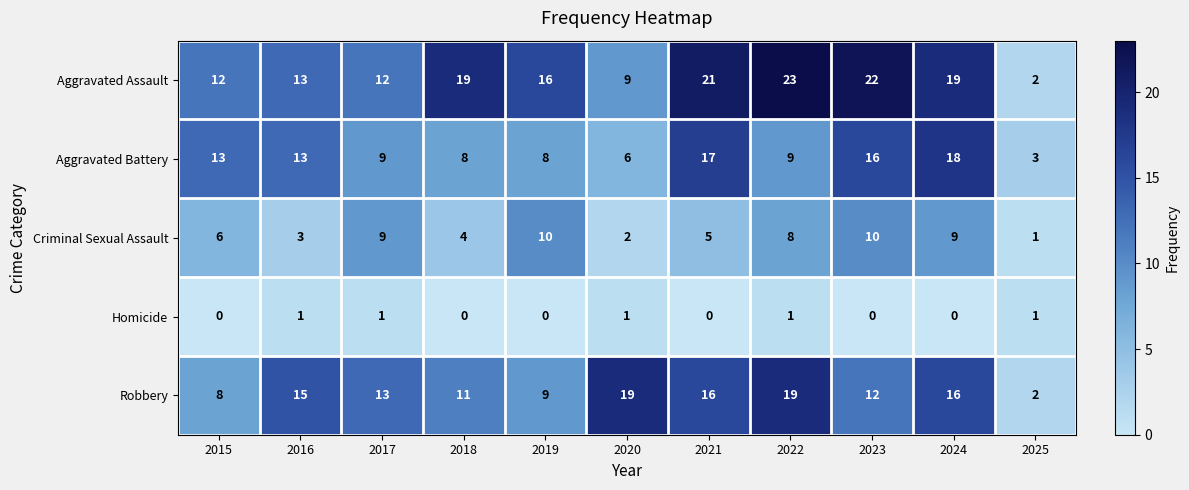

Is it true that Criminal Sexual Assault equals 9 at 2017?

True